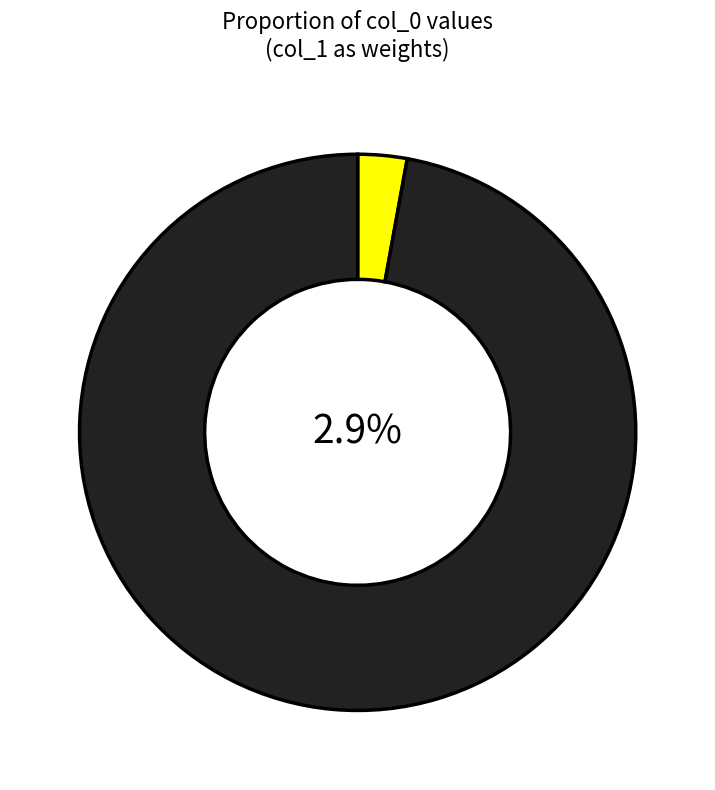

To the nearest percent, what is the combined percentage of 834 and 1381?

100%